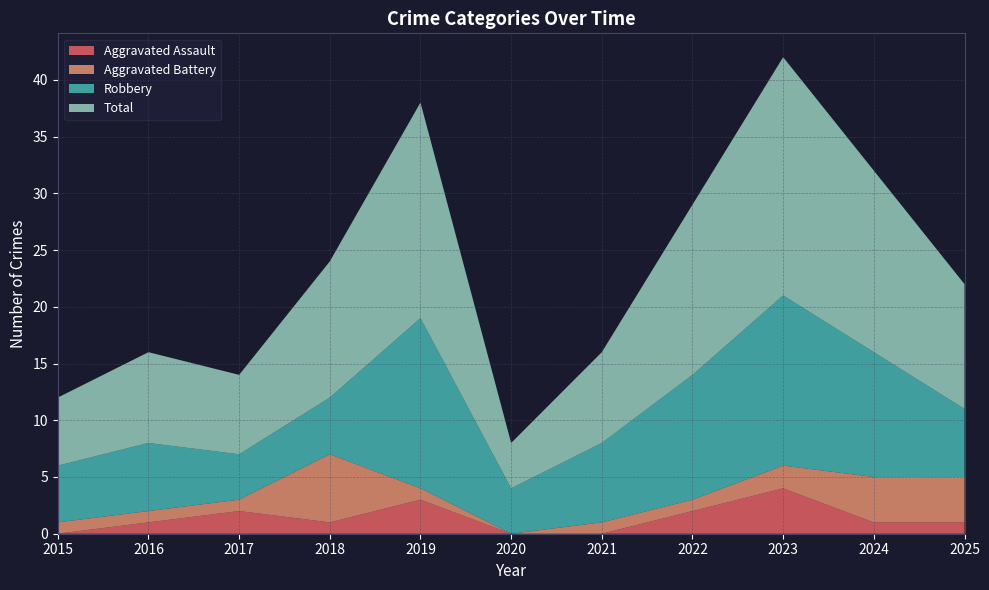

Reading left to right, transcribe all the data shown in this chart.

Aggravated Assault: 0	1	2	1	3	0	0	2	4	1	1
Aggravated Battery: 1	1	1	6	1	0	1	1	2	4	4
Robbery: 5	6	4	5	15	4	7	11	15	11	6
Total: 6	8	7	12	19	4	8	15	21	16	11